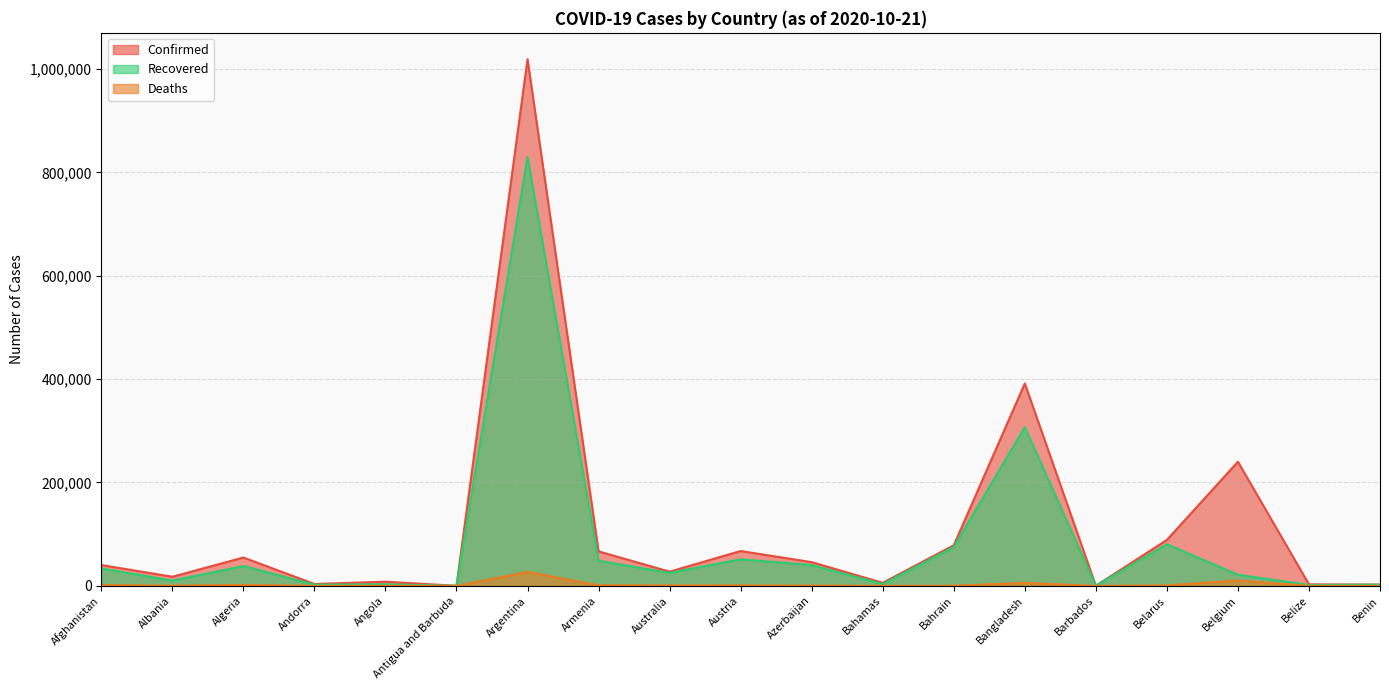

The Confirmed series shows 45879 at Azerbaijan. True or false?

True